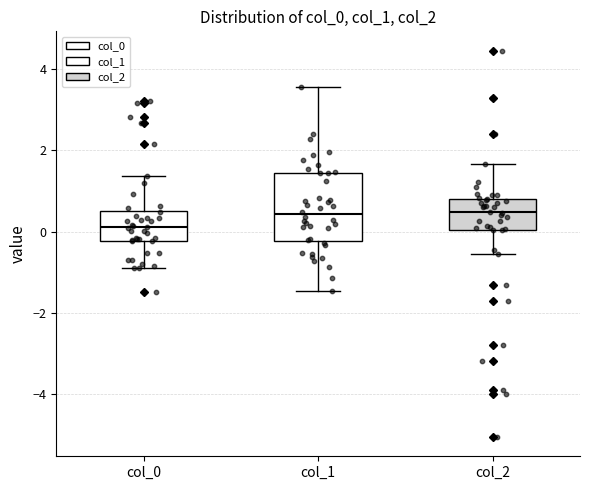

Where does the upper whisker of the box for col_2 end on the y-axis? The values are not printed on the chart, so give them approximately, as read against the axis.

1.6